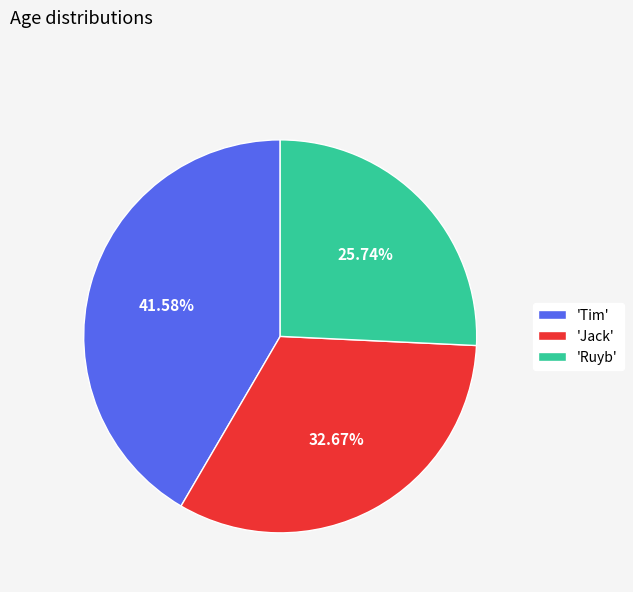

Between 'Tim' and 'Jack', which is larger?

'Tim'